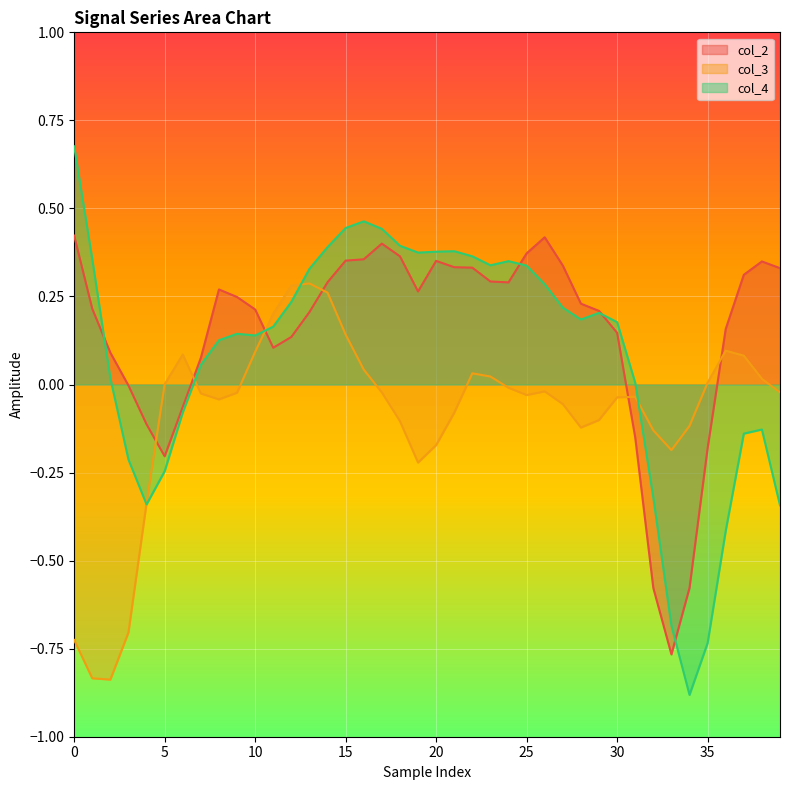

At which category is the sum across all series the highest?

14